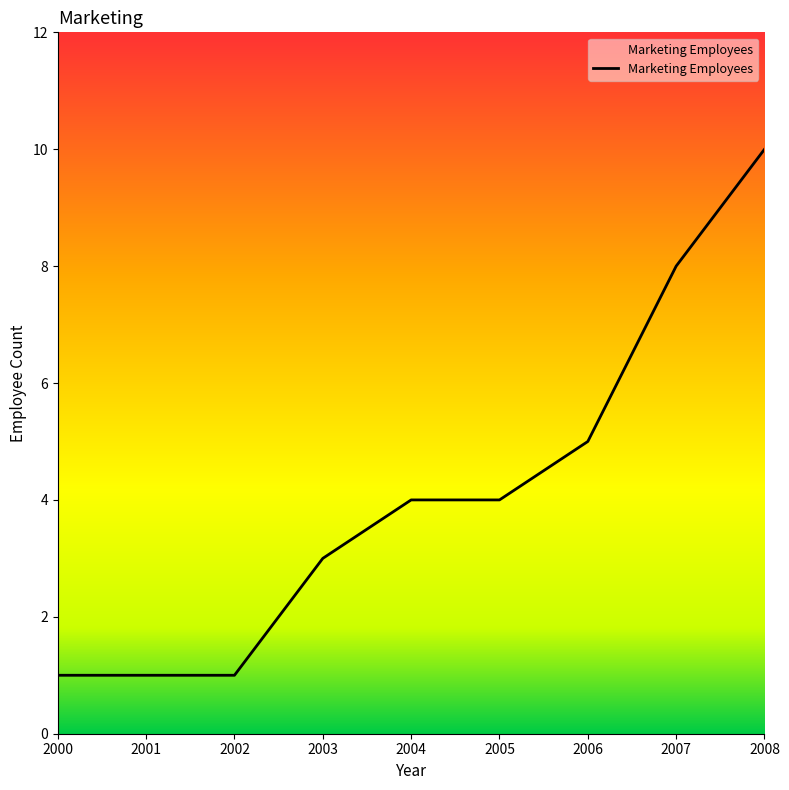

What is the approximate value at 2000?

1